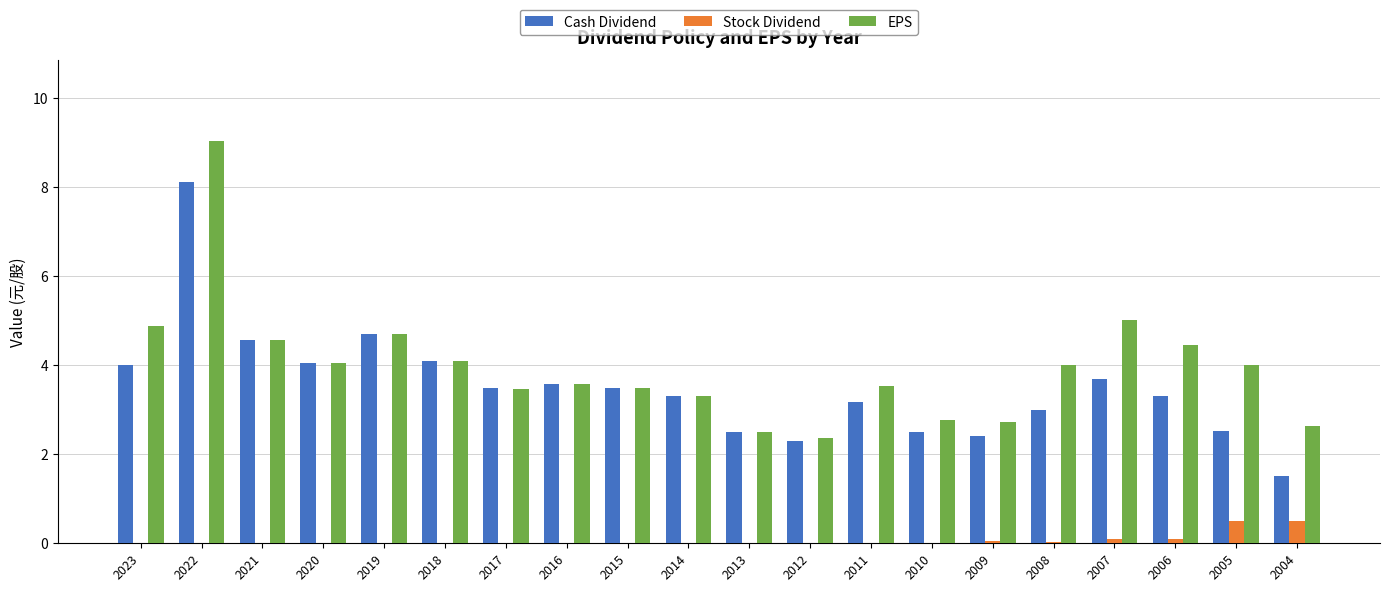

How many groups of bars are there?

20